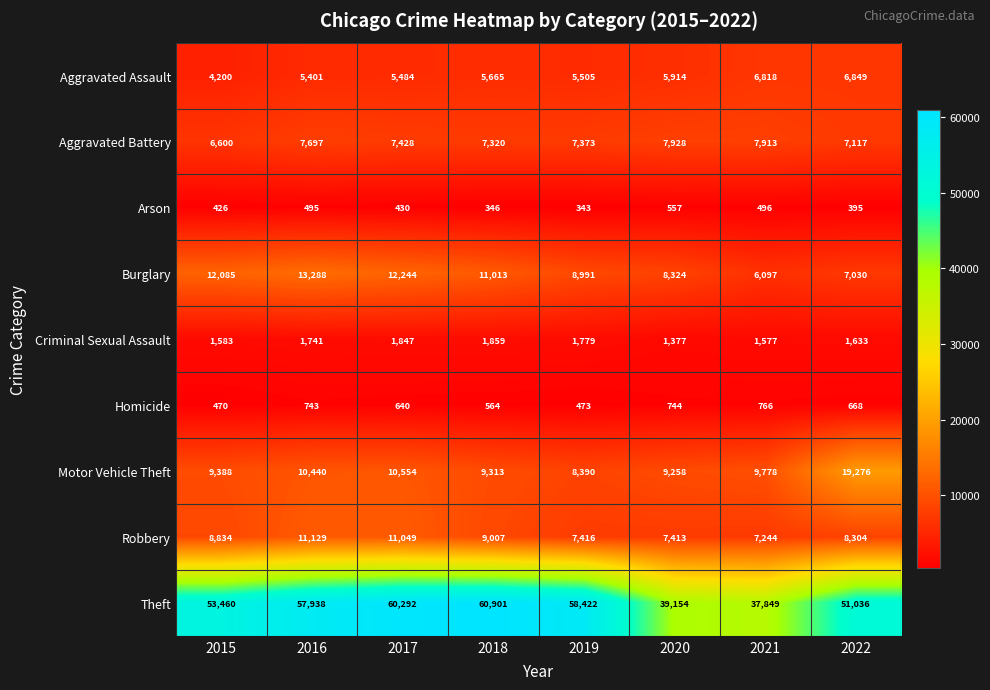

What is the difference between the highest and lowest values at 2021?

37353